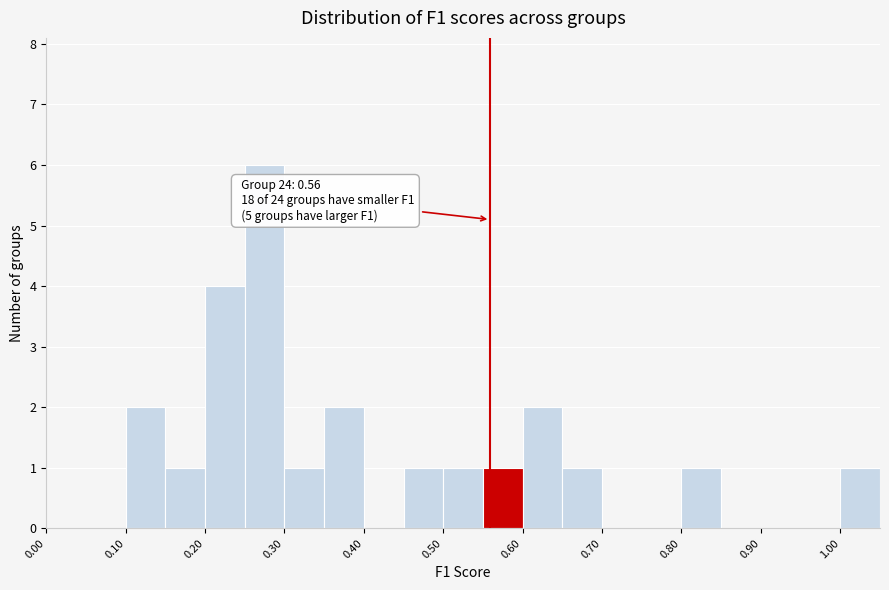

Which range on the x-axis has the tallest bar?

0.25 to 0.30